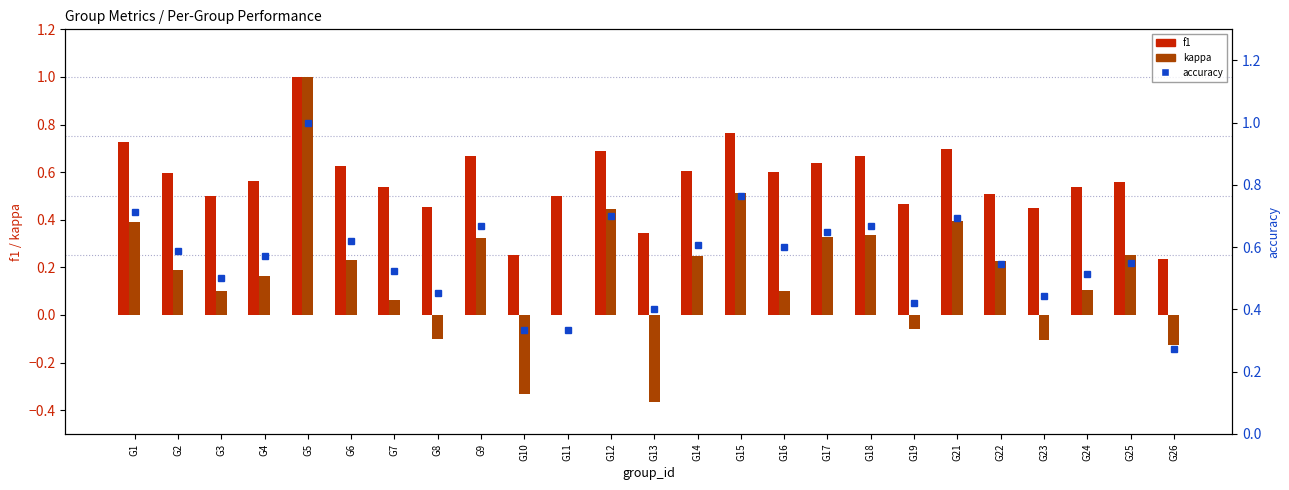

At how many categories does at least one series exceed 0?

25